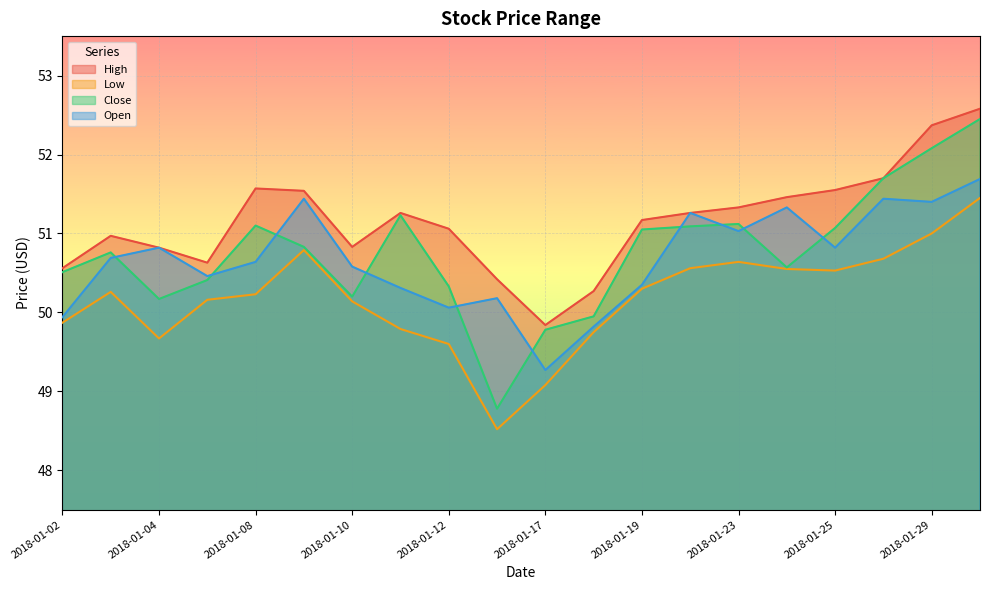

In Close, how many points are lower than both neighbors (excluding endpoints)?

4